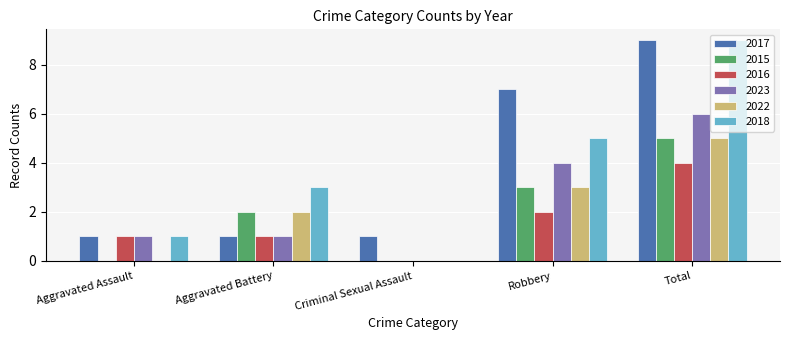

What is the total value across all series at Criminal Sexual Assault?

1